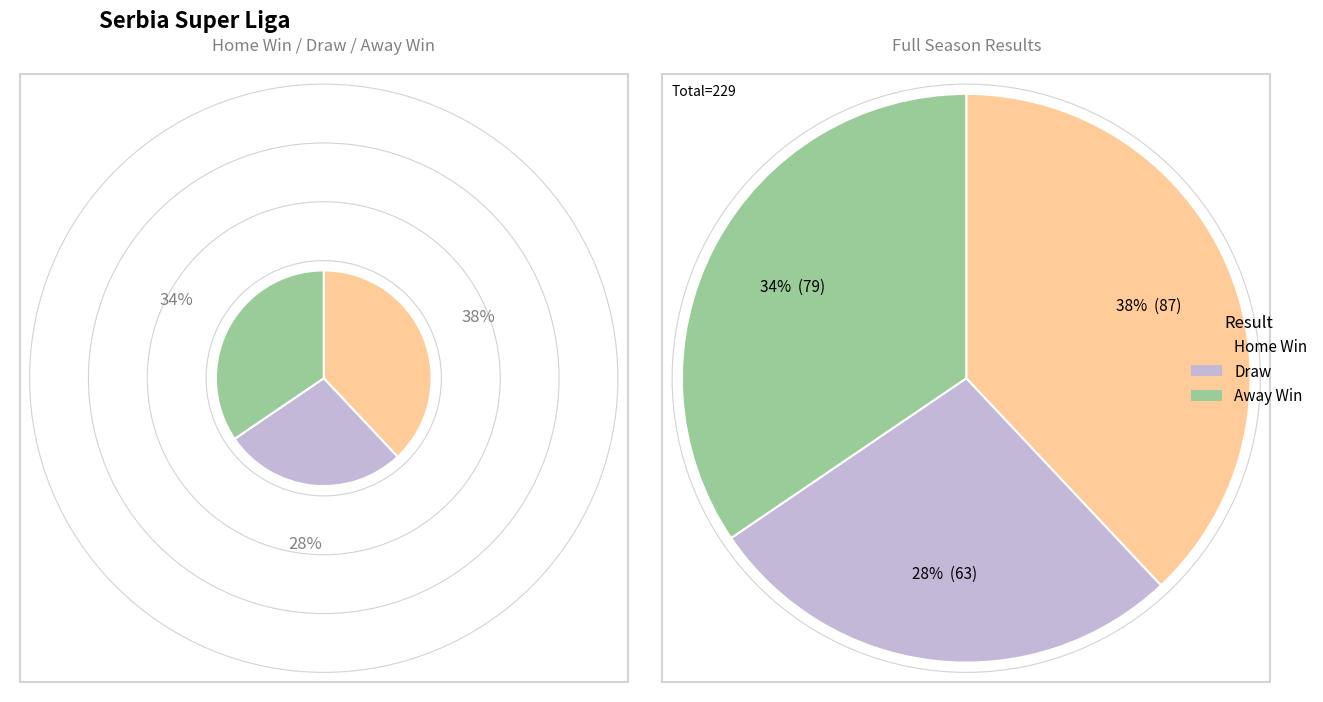

How much of the chart is everything except D?

72.5%